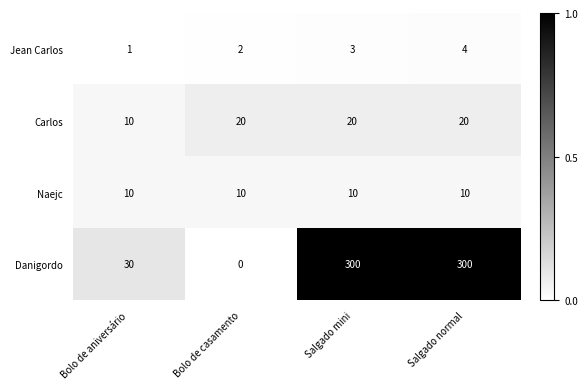

The value of Jean Carlos at Bolo de casamento is 3. True or false?

False